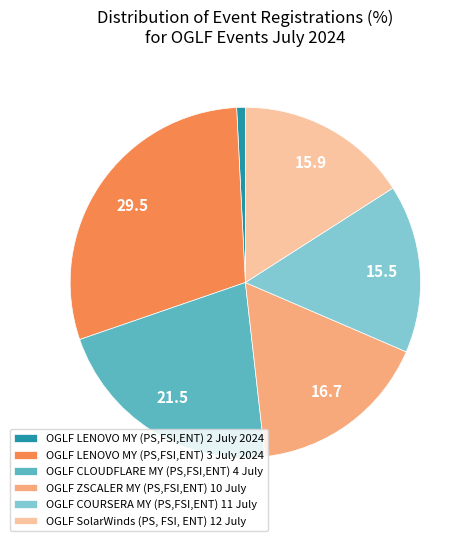

Do OGLF LENOVO MY (PS,FSI,ENT) 3 July 2024 and OGLF ZSCALER MY (PS,FSI,ENT) 10 July together represent more than half of the pie?

No